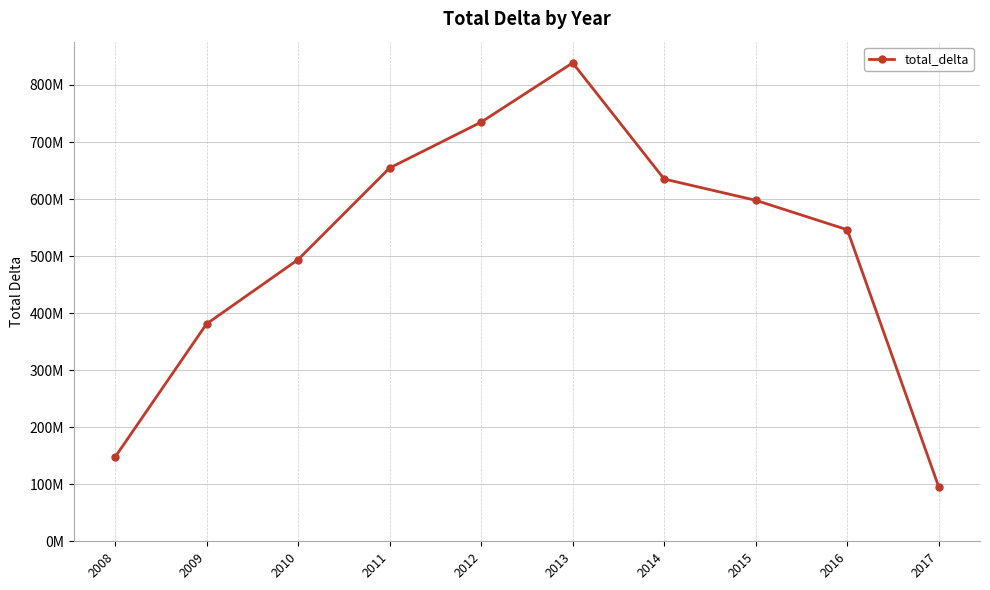

Does the chart display data point markers on the line(s)?

Yes